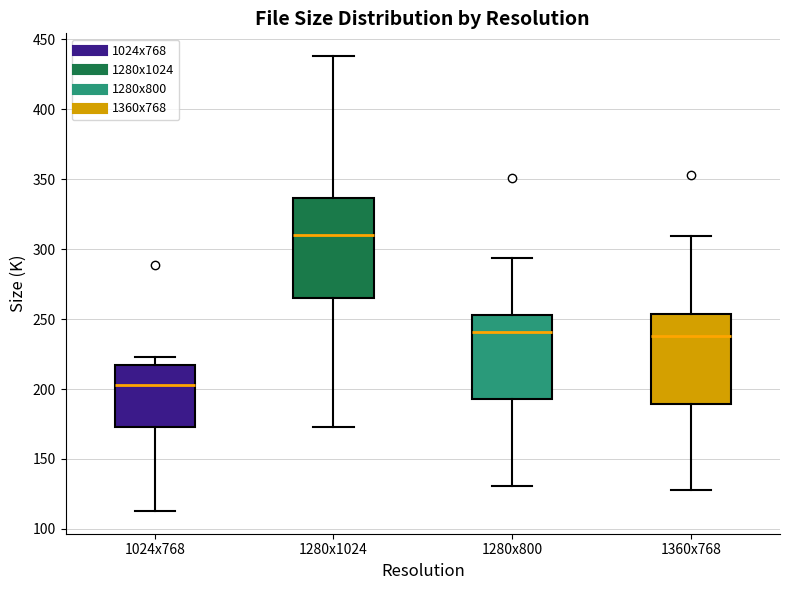

Reading left to right, read every box against the y-axis: the position of its median line, the range the box covers, and the ends of its whiskers. The values are not printed on the chart, so give them approximately, as read against the axis.

1024x768: median 205, box 175 to 215, whiskers 115 to 225
1280x1024: median 310, box 265 to 335, whiskers 175 to 440
1280x800: median 240, box 195 to 255, whiskers 130 to 295
1360x768: median 240, box 190 to 255, whiskers 130 to 310